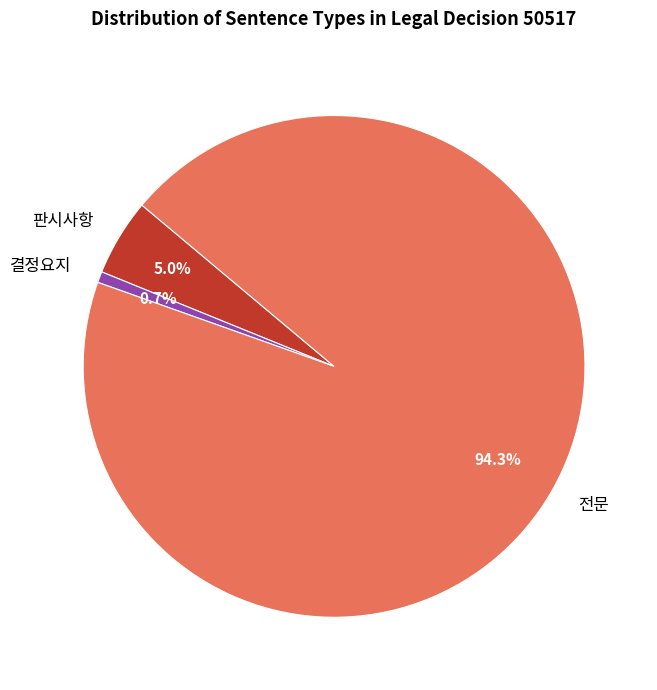

Do 결정요지 and 전문 together represent more than half of the pie?

Yes